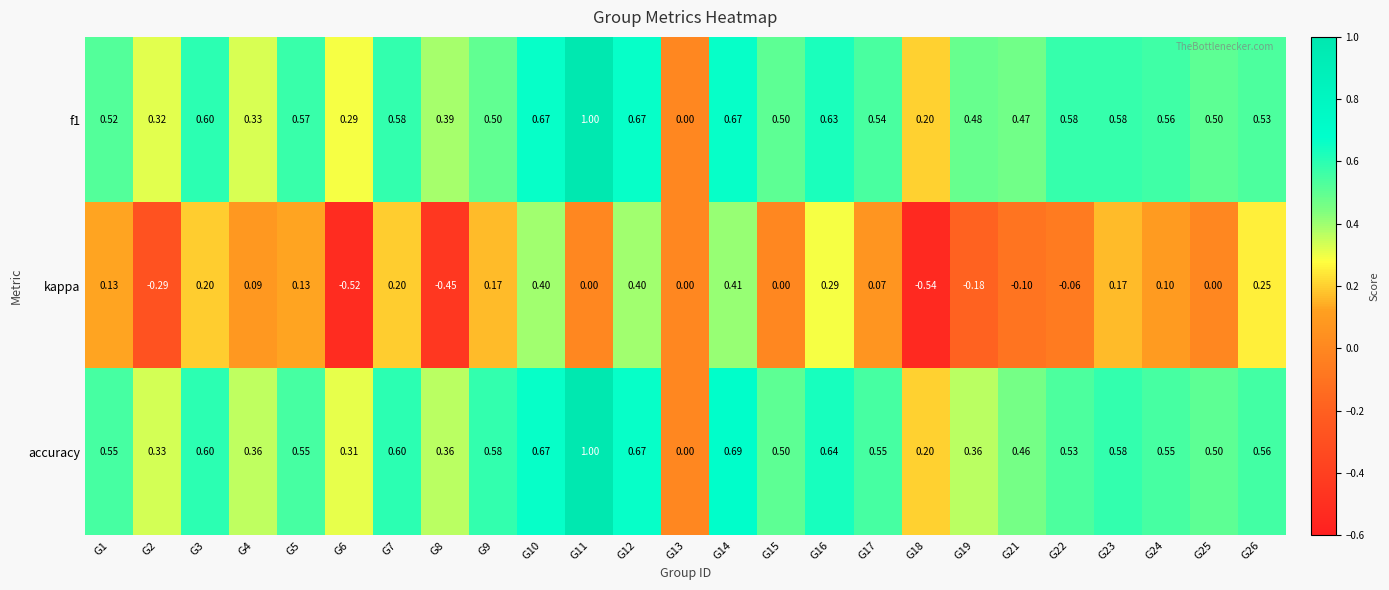

Is the value of f1 at G17 greater than the value of kappa at G2?

Yes